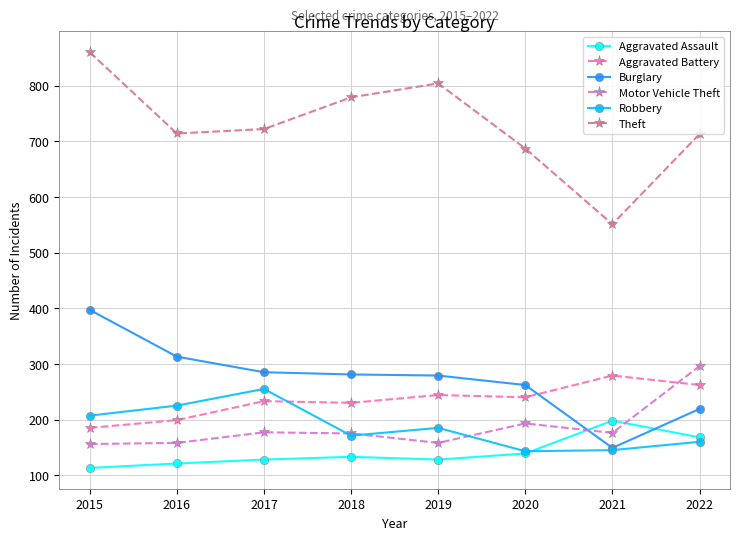

True or false: Theft and Aggravated Battery cross at least once.

False